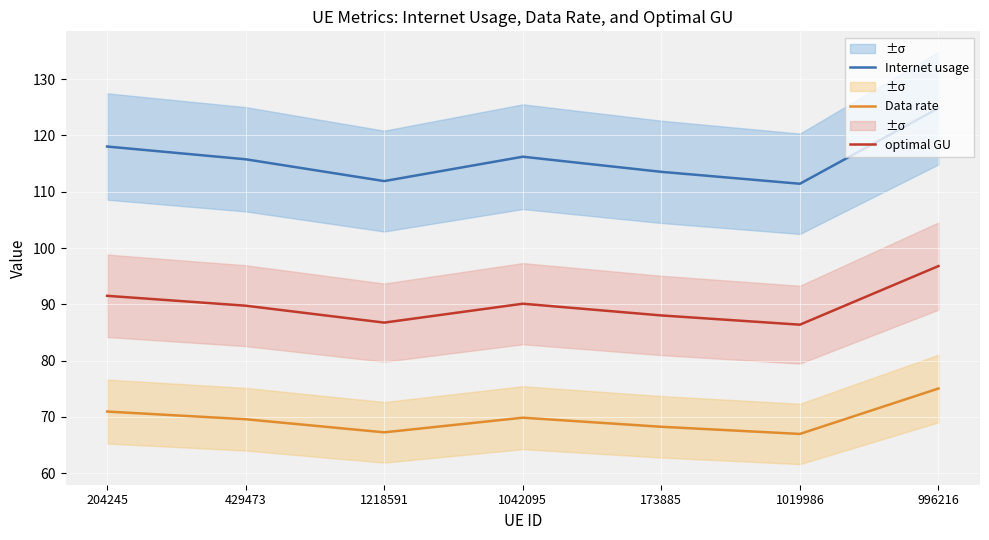

Where does the Data rate series first go above 69?

204245